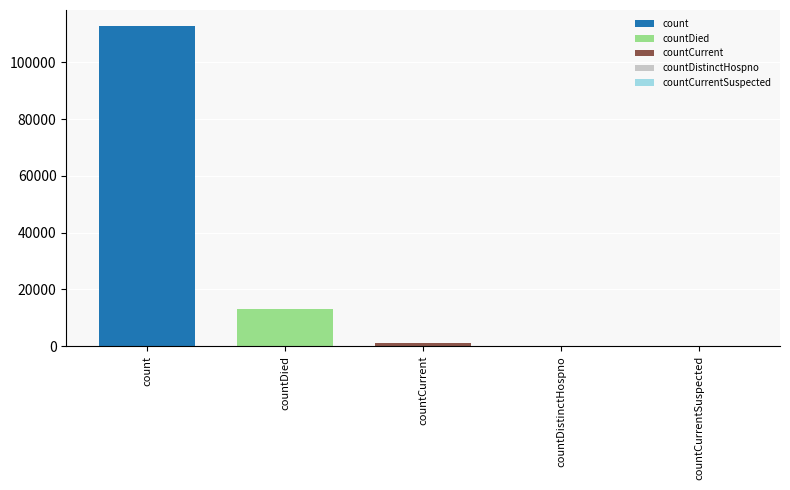

What is the sum of all values?

126919